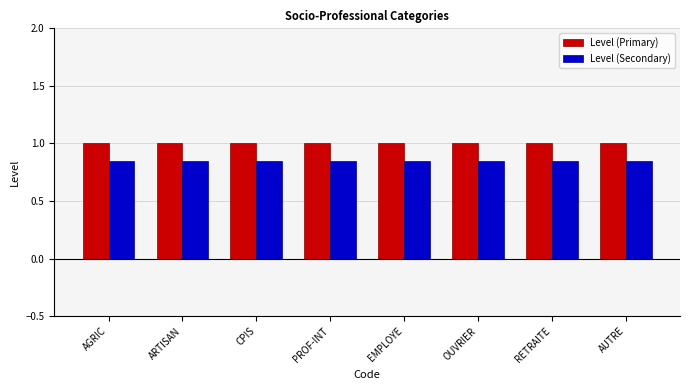

What are all the series names shown in the legend?

Level (Primary), Level (Secondary)